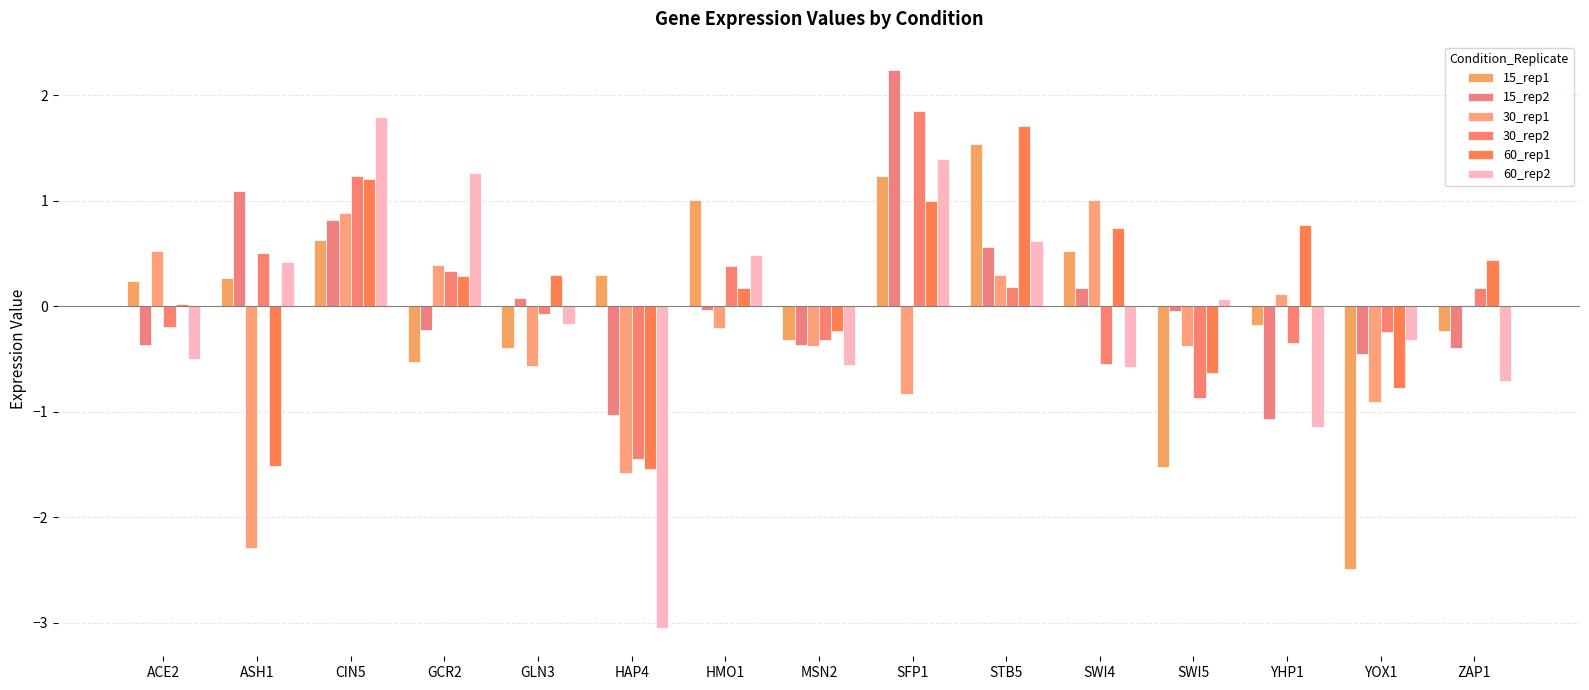

What are all the series names shown in the legend?

15_rep1, 15_rep2, 30_rep1, 30_rep2, 60_rep1, 60_rep2